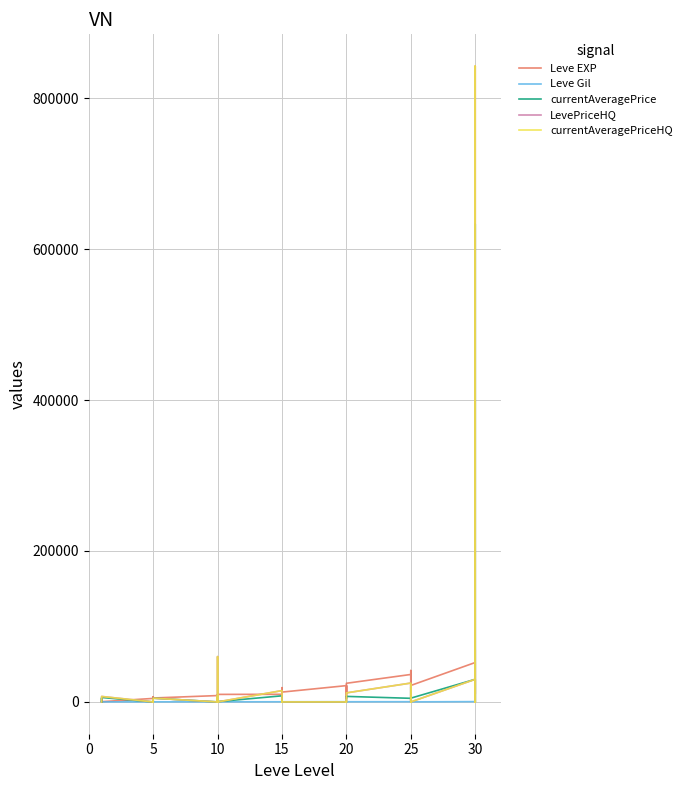

Is it true that Leve Gil equals 172 at 10?

True